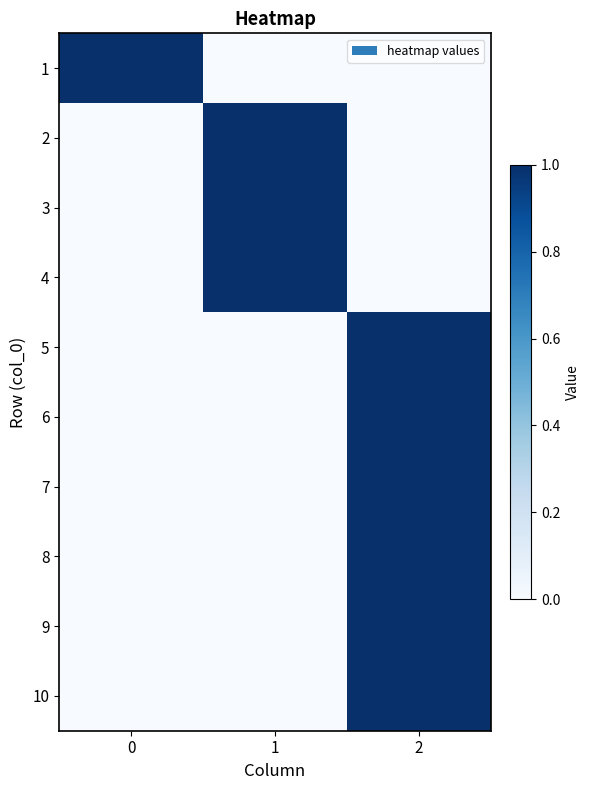

Reading right to left, what are all the values shown in this chart?

1: 2=0	1=0	0=1
2: 2=0	1=1	0=0
3: 2=0	1=1	0=0
4: 2=0	1=1	0=0
5: 2=1	1=0	0=0
6: 2=1	1=0	0=0
7: 2=1	1=0	0=0
8: 2=1	1=0	0=0
9: 2=1	1=0	0=0
10: 2=1	1=0	0=0